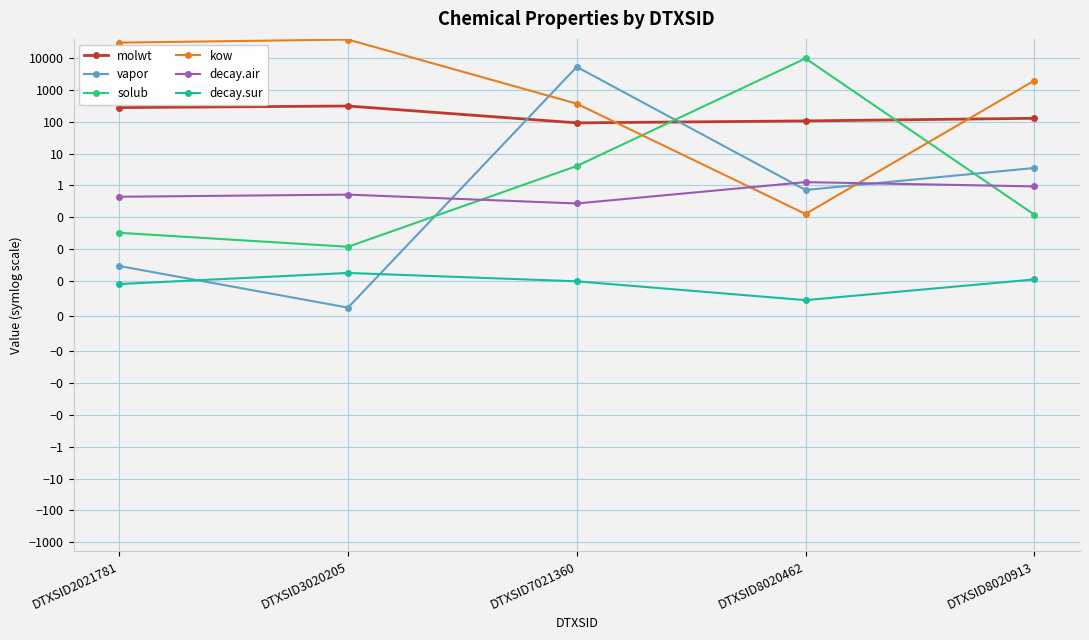

Rank the series at DTXSID2021781 from lowest to highest value.

decay.sur, vapor, solub, decay.air, molwt, kow